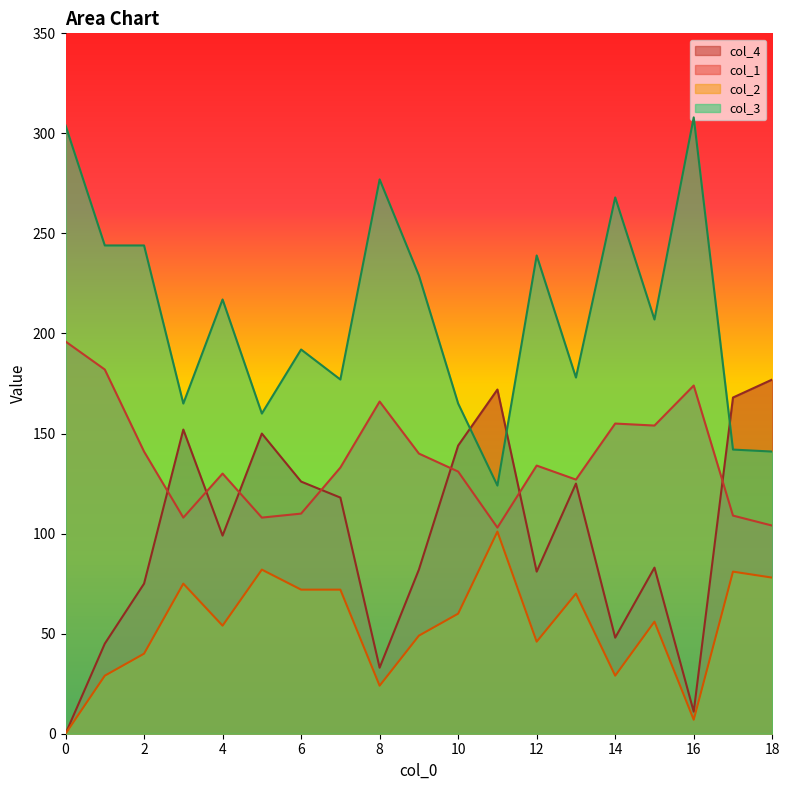

Rank the series at 4 from highest to lowest value.

col_3, col_1, col_4, col_2